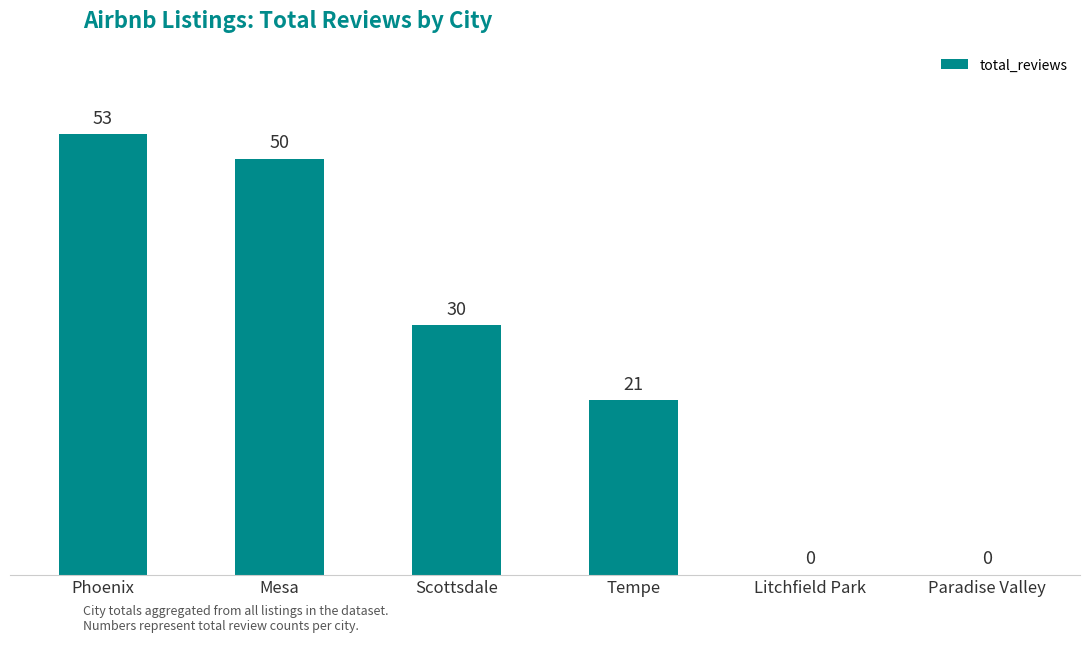

Which category has the highest value across all series?

Phoenix